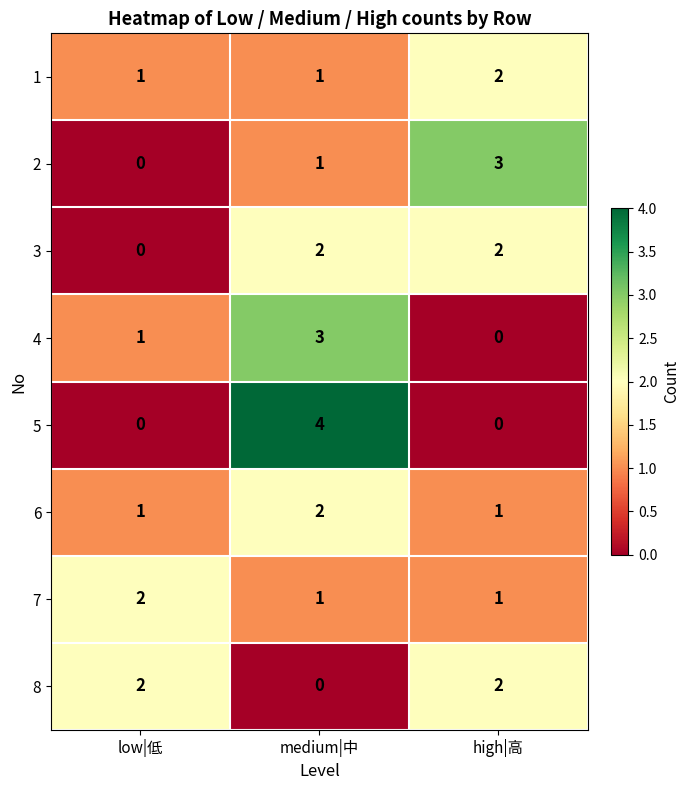

What is the difference between the highest and lowest values at medium|中?

4